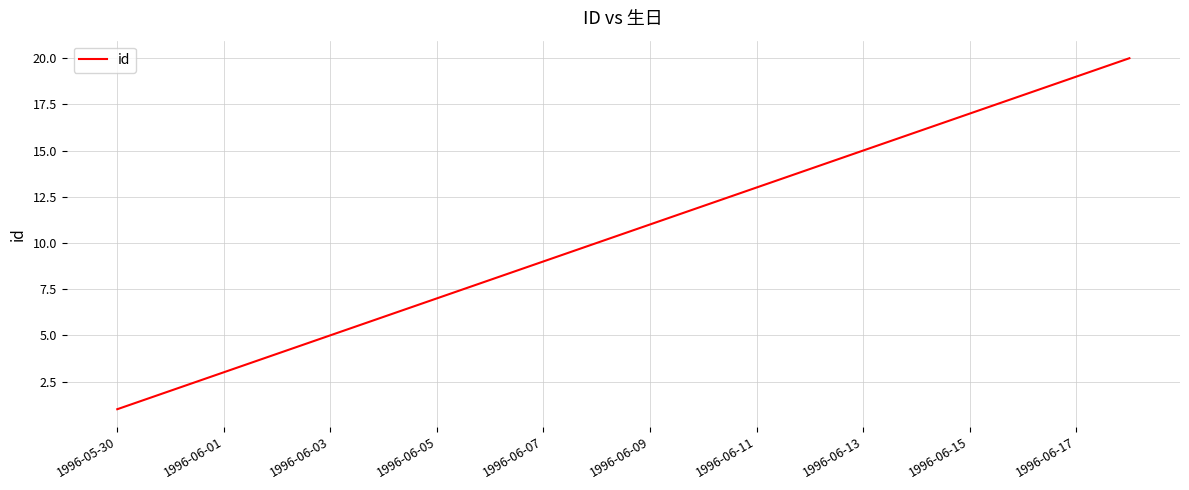

What is the difference between the second highest and second lowest values?

17